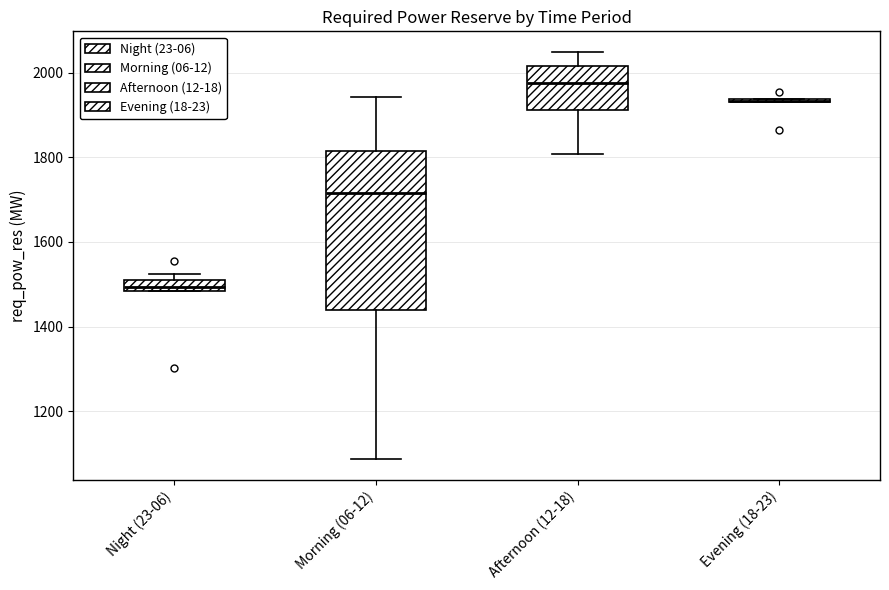

Where does the median line of the box for Night (23-06) sit on the y-axis? The values are not printed on the chart, so give them approximately, as read against the axis.

1500